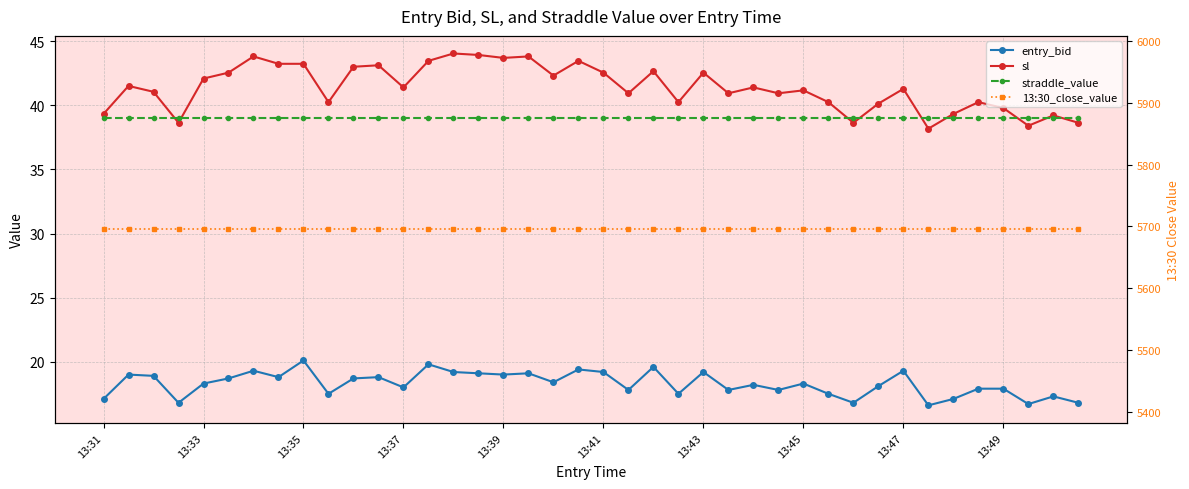

At 27, list the series in order from largest to smallest.

13:30_close_value, sl, straddle_value, entry_bid